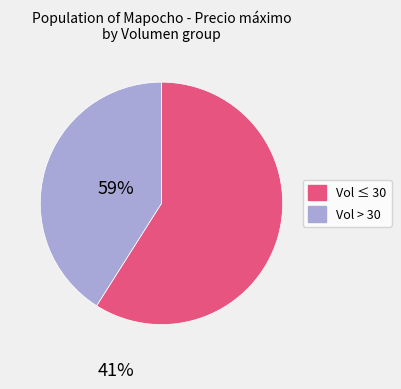

Is there a majority slice in this chart?

Yes